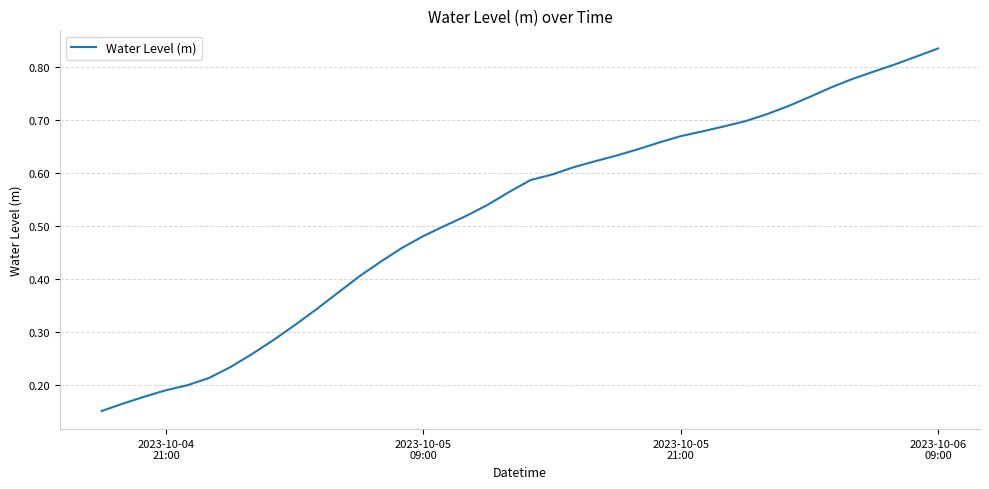

What is the average value?

0.5